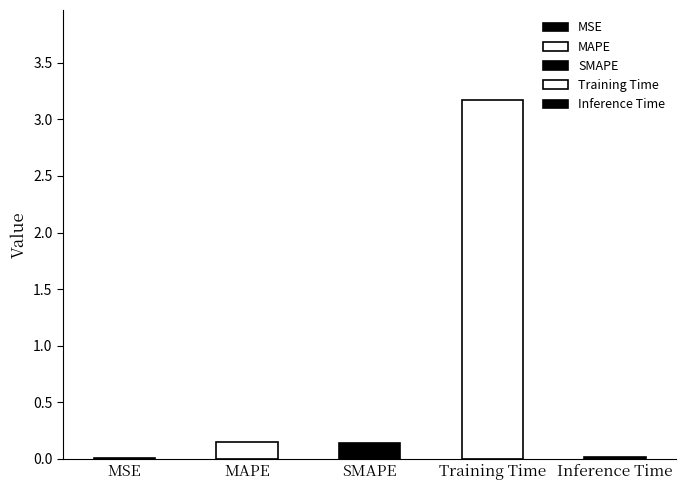

Reading left to right, list all the values displayed in this chart.

0.0	0.1	0.1	3.2	0.0